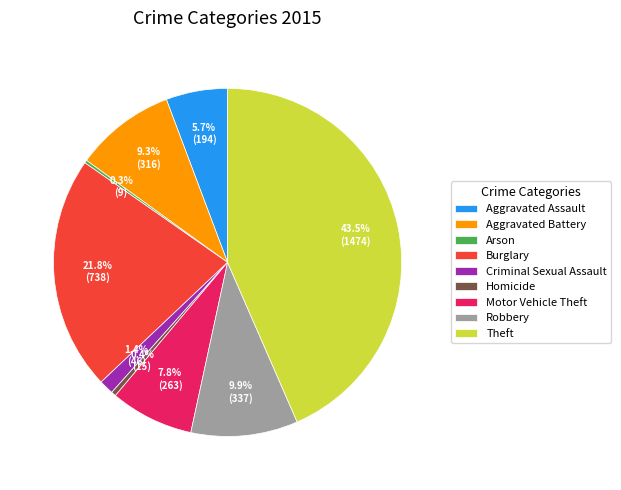

Approximately how many times larger is the value at Theft compared to Aggravated Assault?

7.6